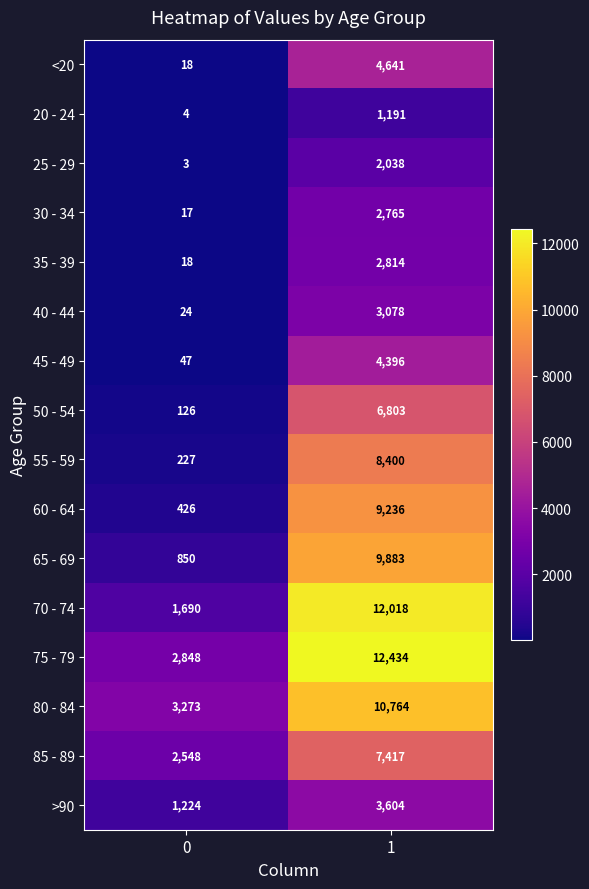

What is the total value across all series at 1?

101482